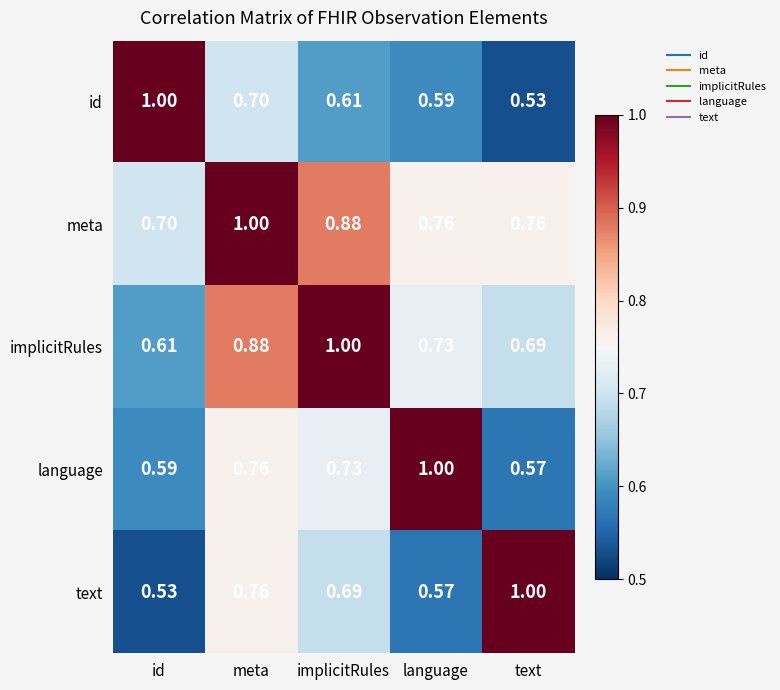

At which label is implicitRules closest to 0?

id